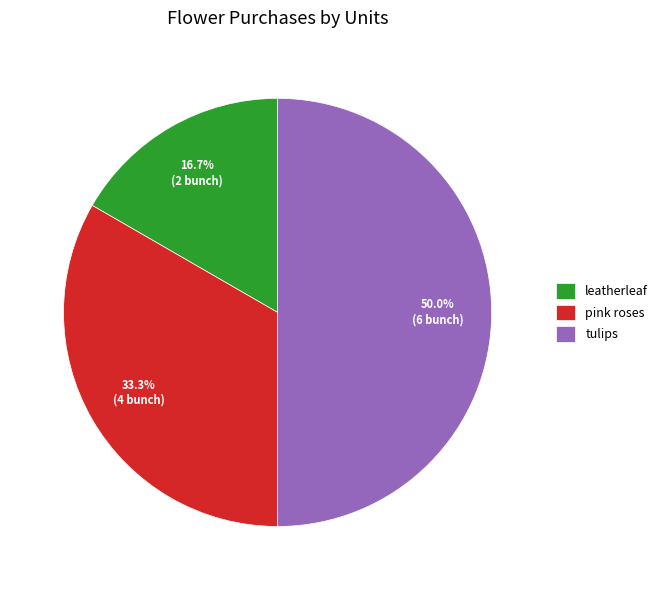

Is it true that tulips is 64% of the pie?

False